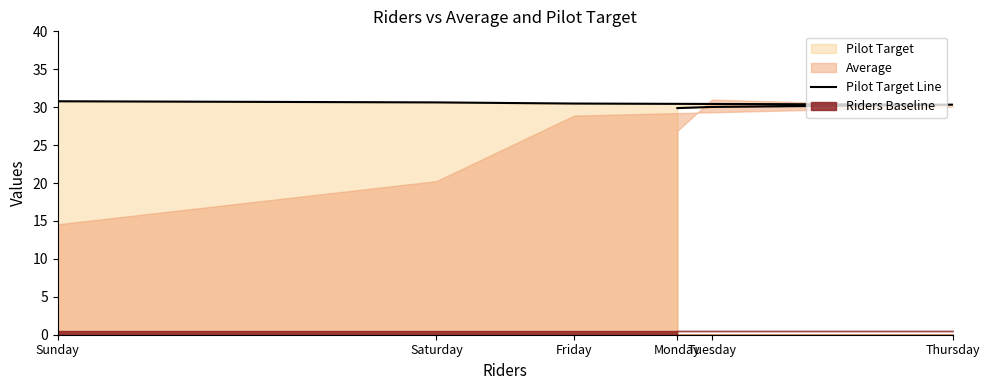

True or false: the data shows 42.4 at Saturday.

False